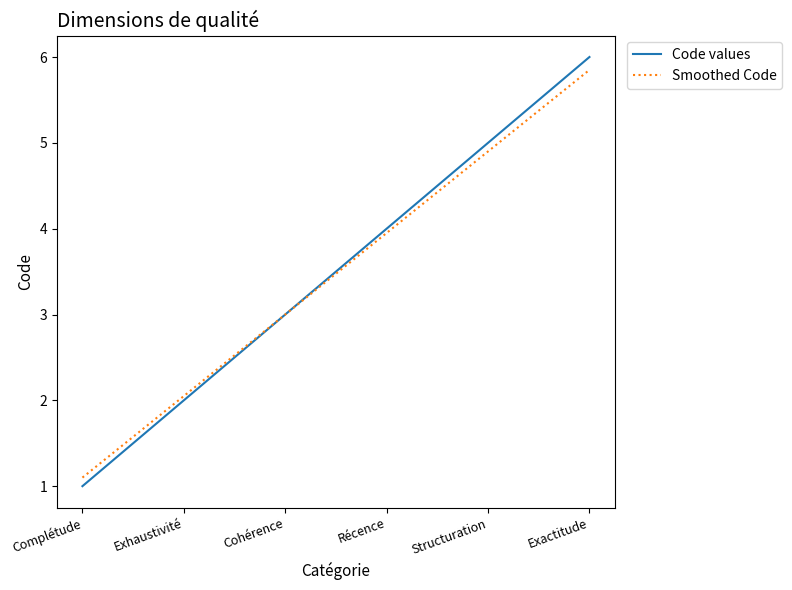

What position from the right is Exactitude?

1